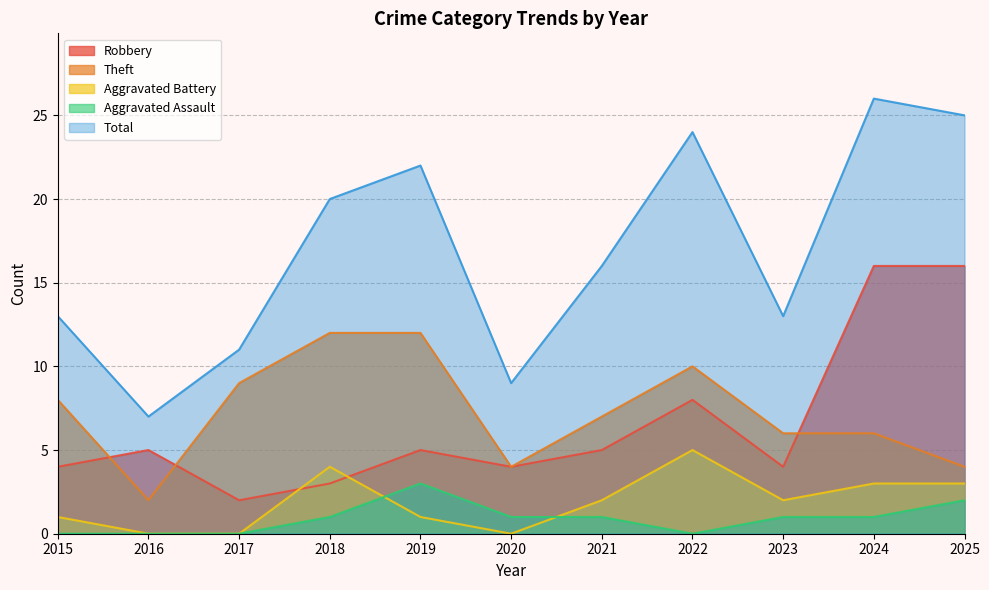

Rank the series by their maximum value, from lowest to highest.

Aggravated Assault, Aggravated Battery, Theft, Robbery, Total